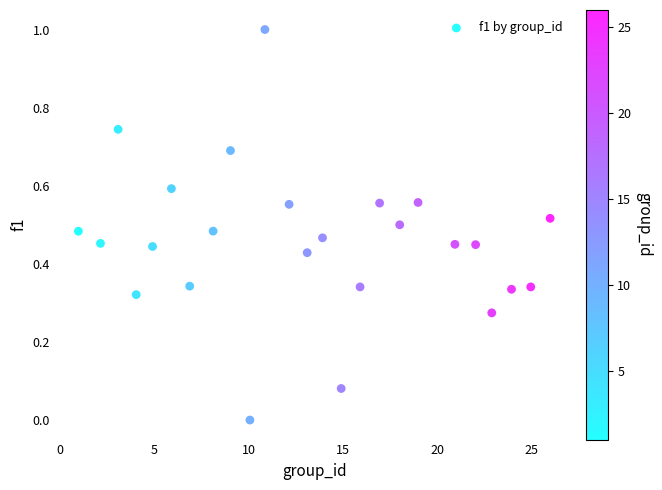

What is the range of Y values (max minus min)?

1.0